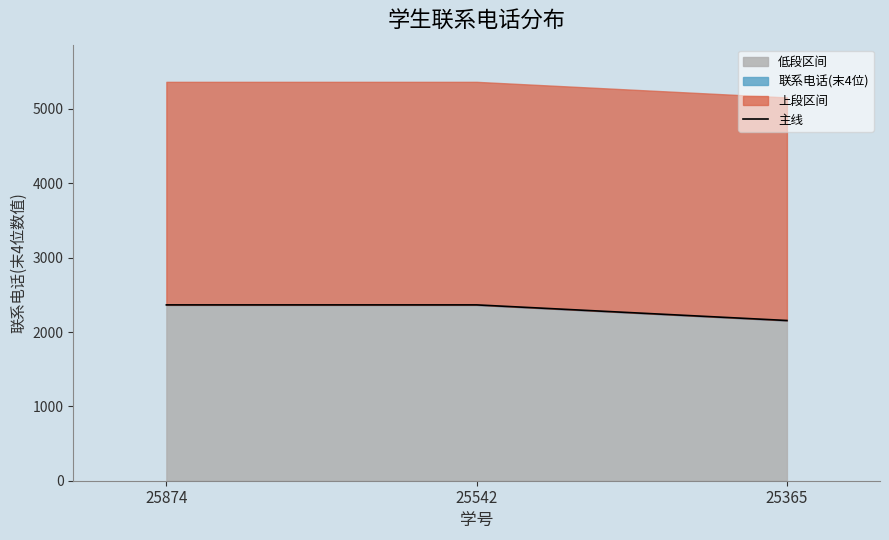

Is it true that the value at 25874 is 623?

False